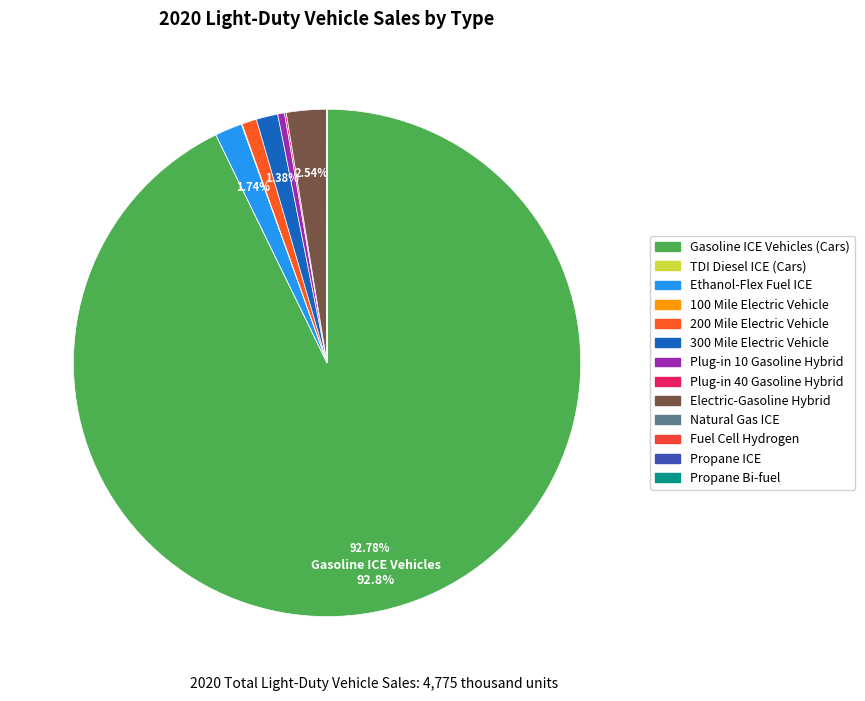

Is it true that Natural Gas ICE is 0% of the pie?

True